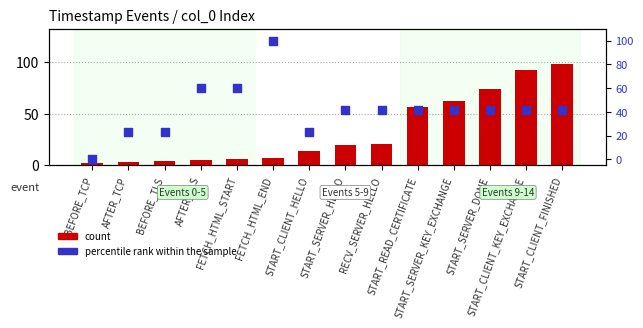

Which series has the largest Y range (max minus min)?

percentile rank within the sample